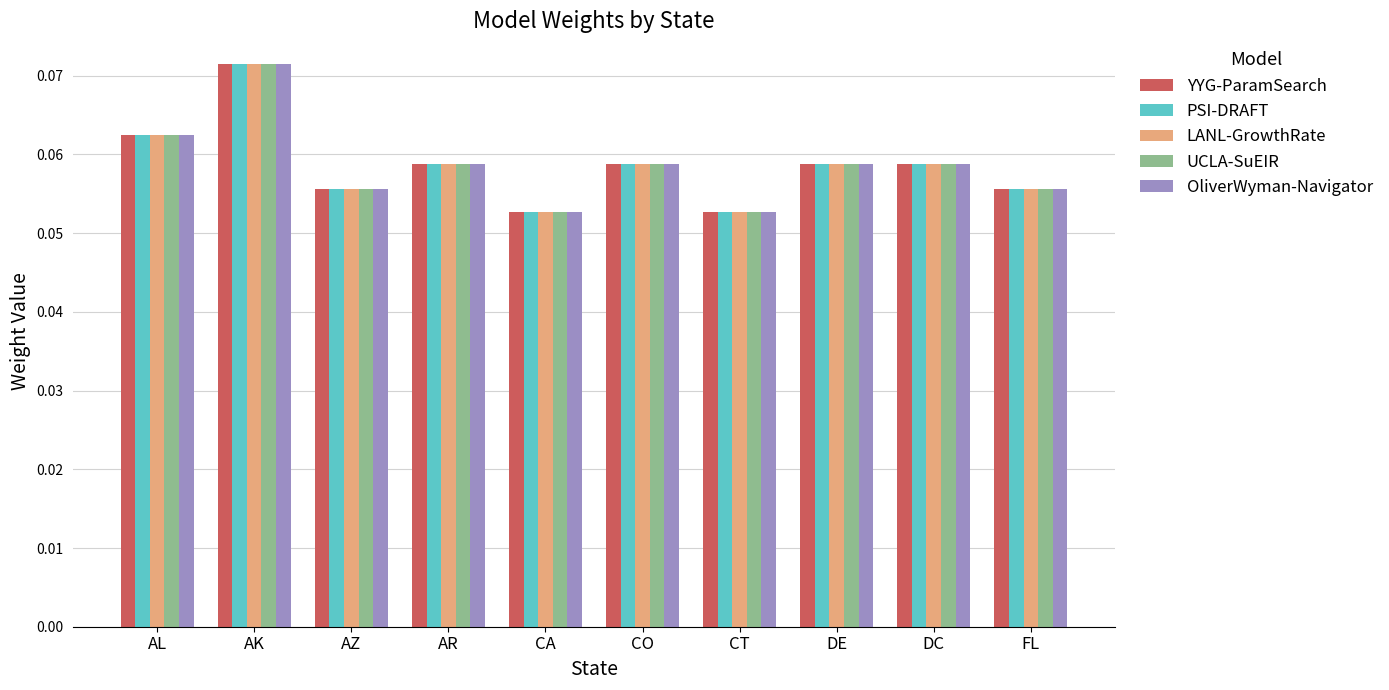

Which category has the highest value across all series?

AK